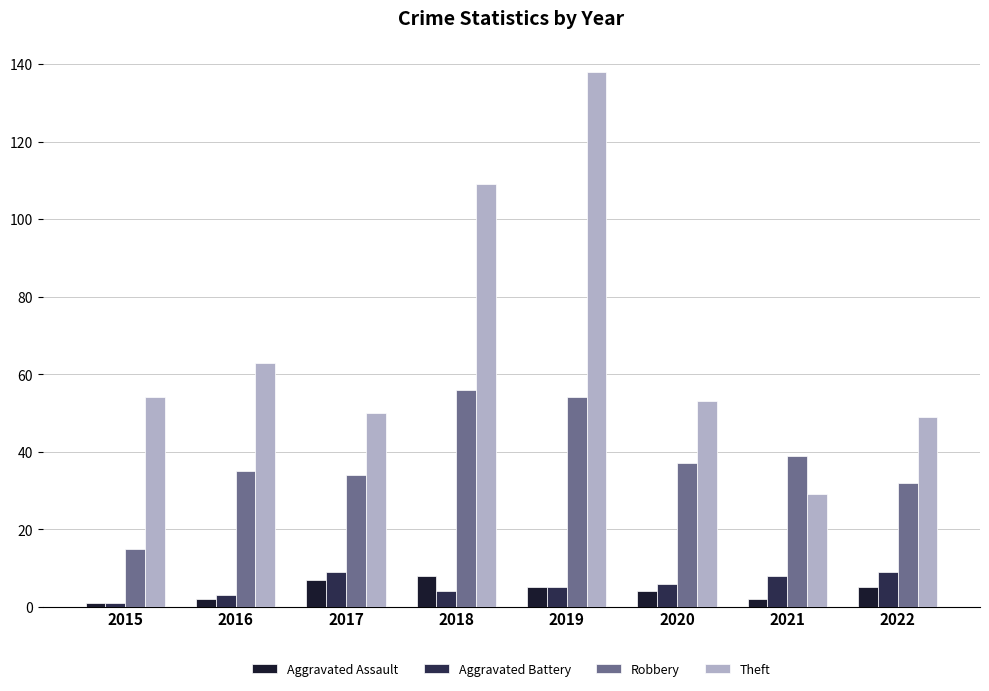

At which label is Theft closest to 83?

2016